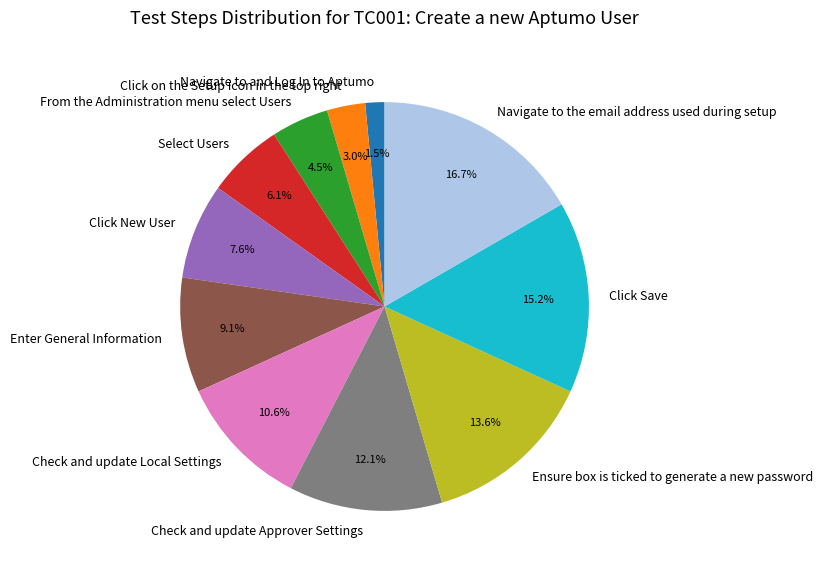

Approximately how many times larger is the value at Check and update Approver Settings compared to Select Users?

2.0